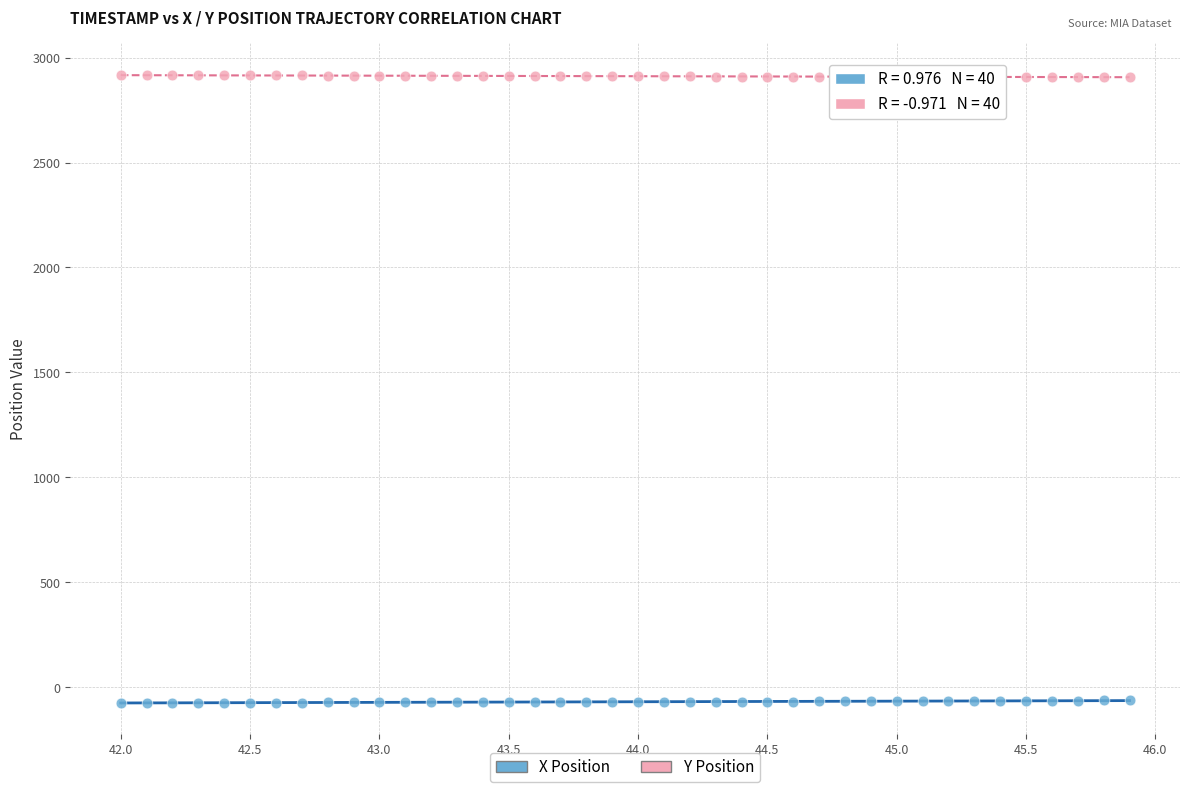

Which series contains the lowest Y value?

X Position